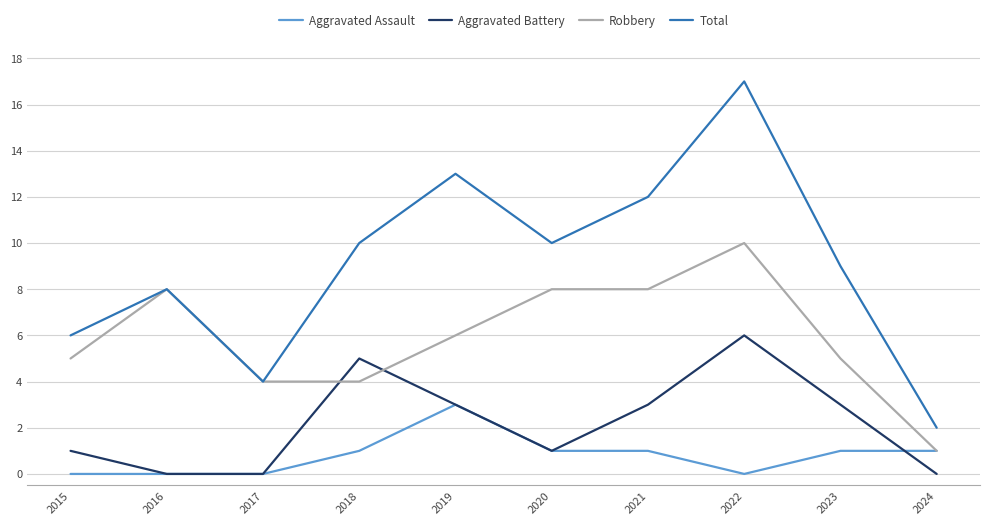

True or false: Aggravated Battery and Total cross at least once.

False